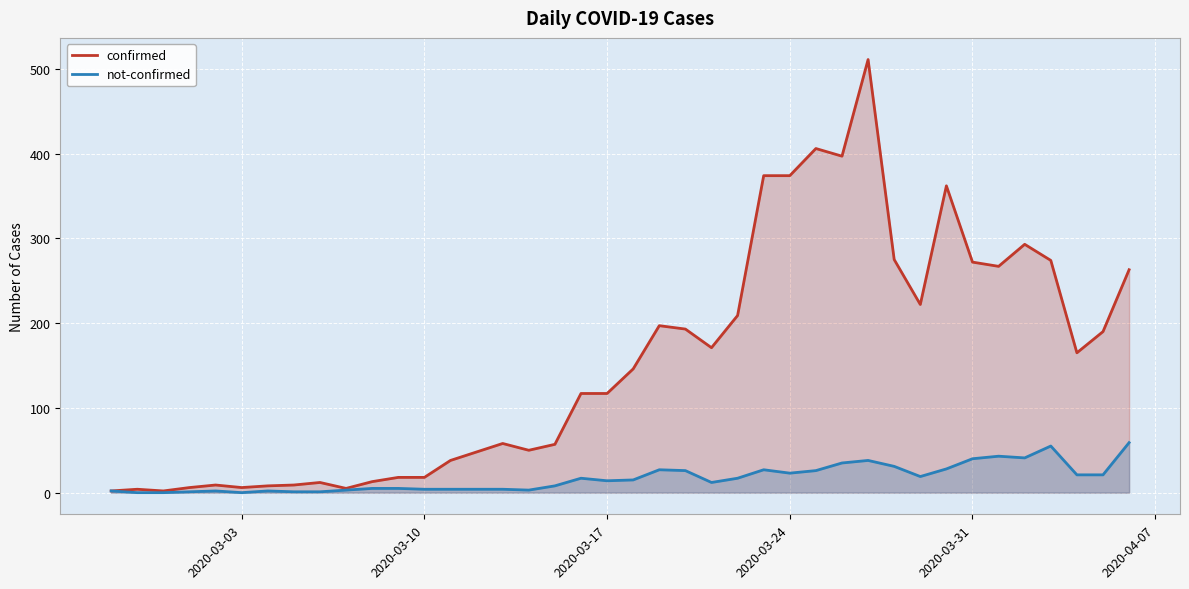

What are all the series names shown in the legend?

confirmed, not-confirmed